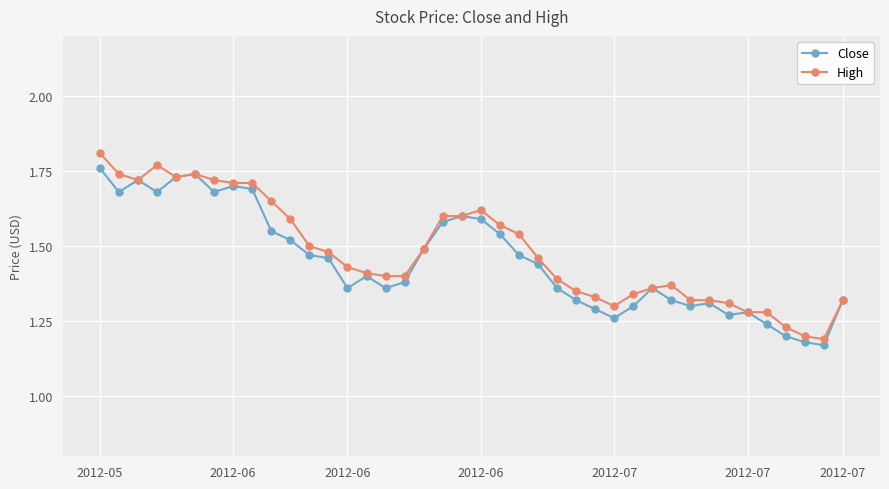

How many series are shown in this chart?

2